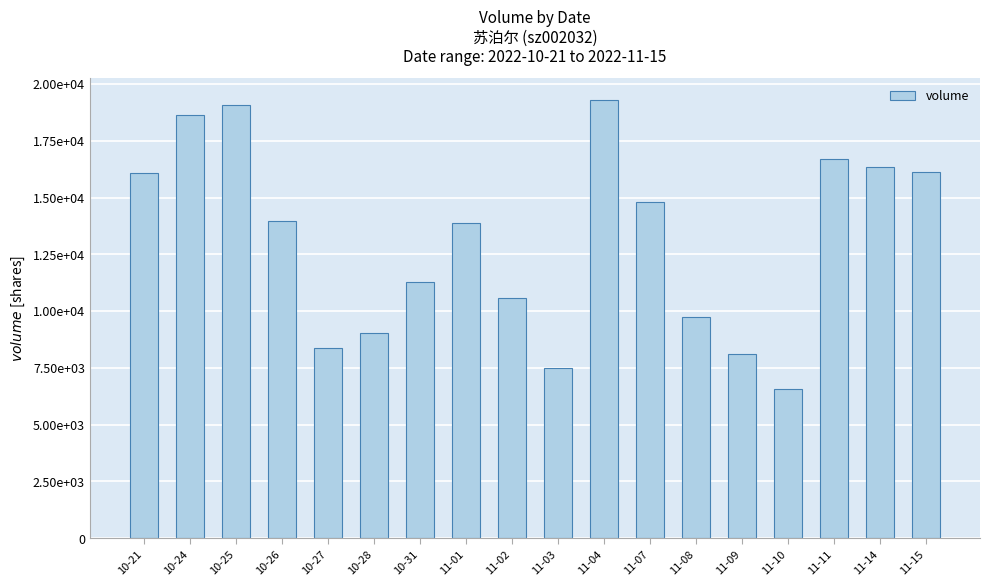

At which label is the value closest to 12921?

11-01